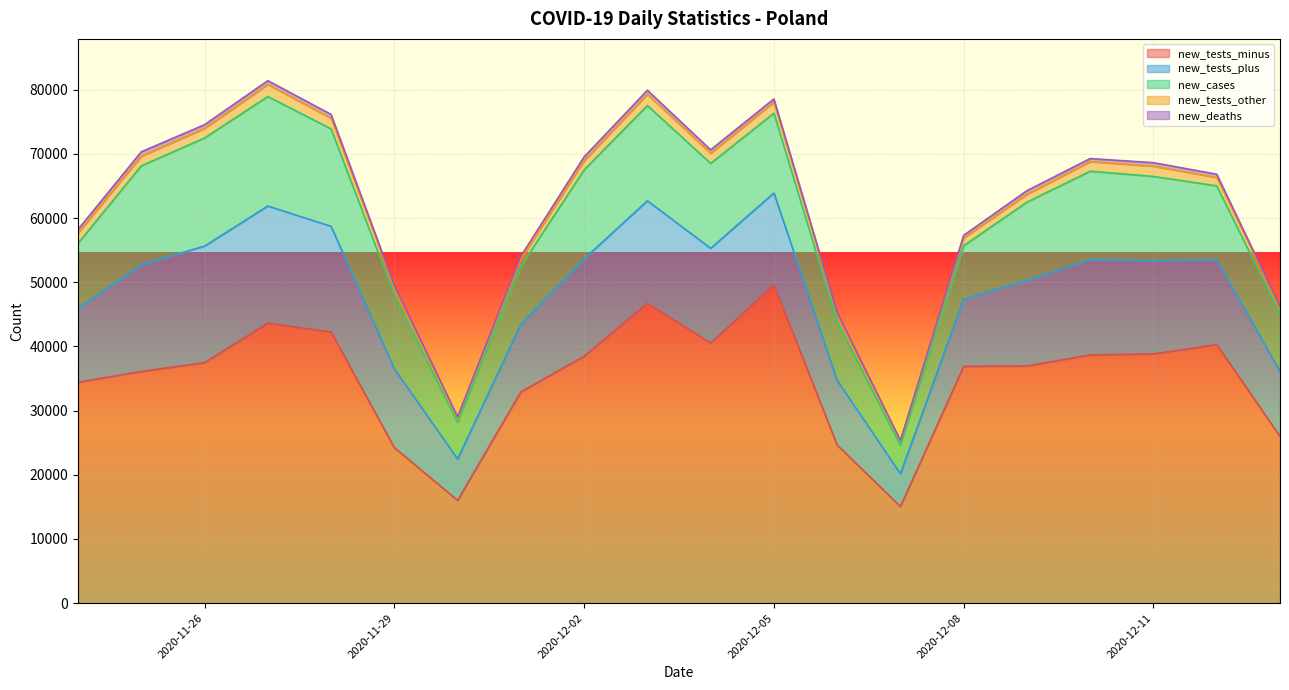

What is the lowest value of the new_tests_other series?

663